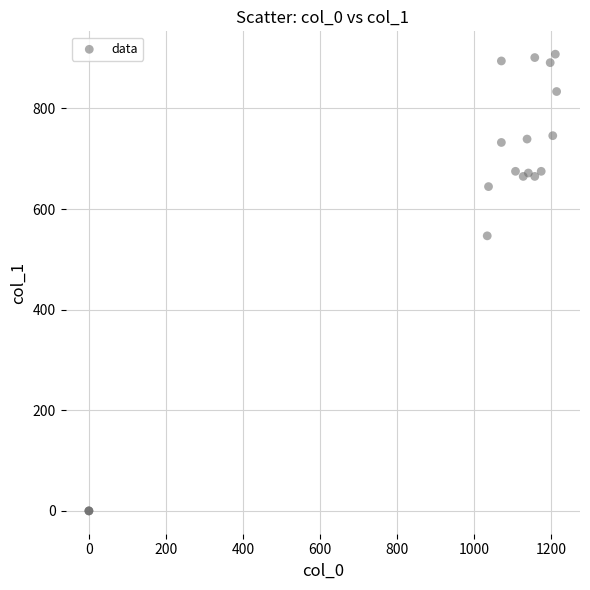

What Y value in the scatter plot is closest to 453?

546.8